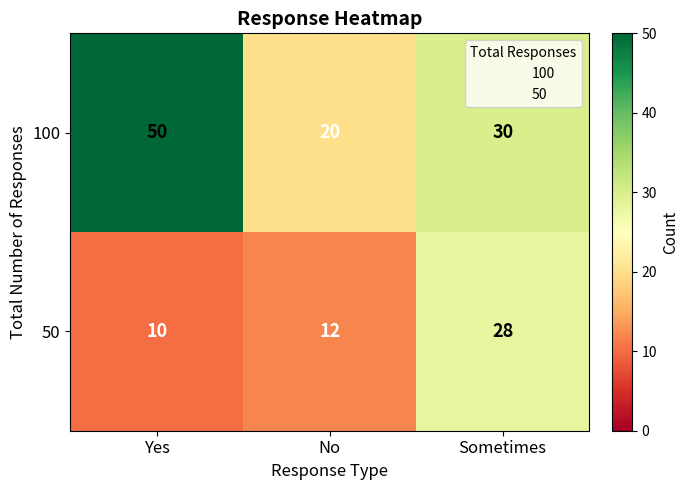

How many data points does each series have?

3